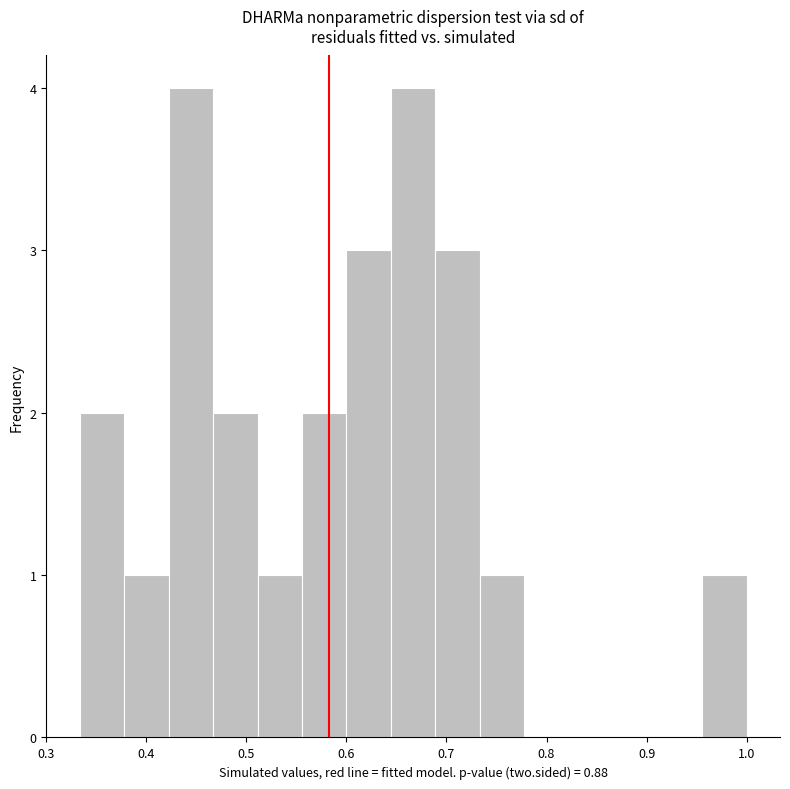

Reading left to right, transcribe this chart: for each bar, give the range it covers on the x-axis and its height. Neither the bar edges nor the heights are printed on the chart, so give them approximately, as read against the axes.

0.33 to 0.38: 2
0.38 to 0.42: 1
0.42 to 0.47: 4
0.47 to 0.51: 2
0.51 to 0.56: 1
0.56 to 0.60: 2
0.60 to 0.64: 3
0.64 to 0.69: 4
0.69 to 0.73: 3
0.73 to 0.78: 1
0.78 to 0.82: 0
0.82 to 0.87: 0
0.87 to 0.91: 0
0.91 to 0.96: 0
0.96 to 1.00: 1